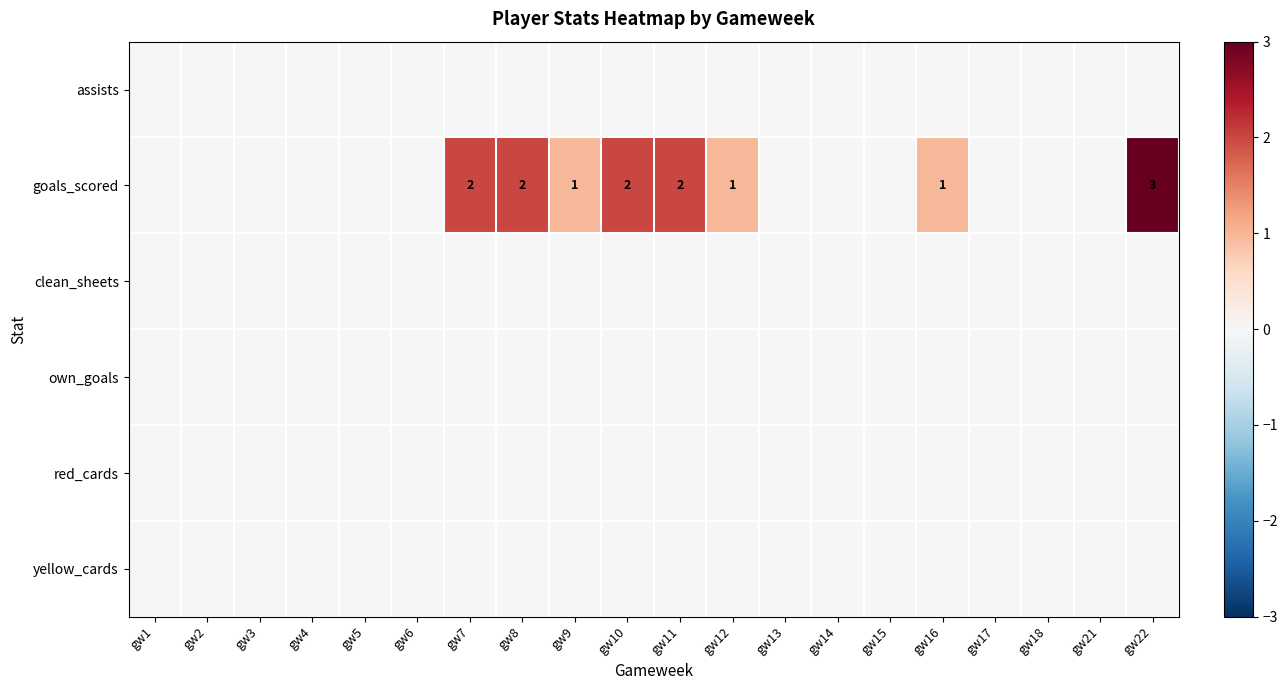

Rank the series by their maximum value, from lowest to highest.

assists, clean_sheets, own_goals, red_cards, yellow_cards, goals_scored